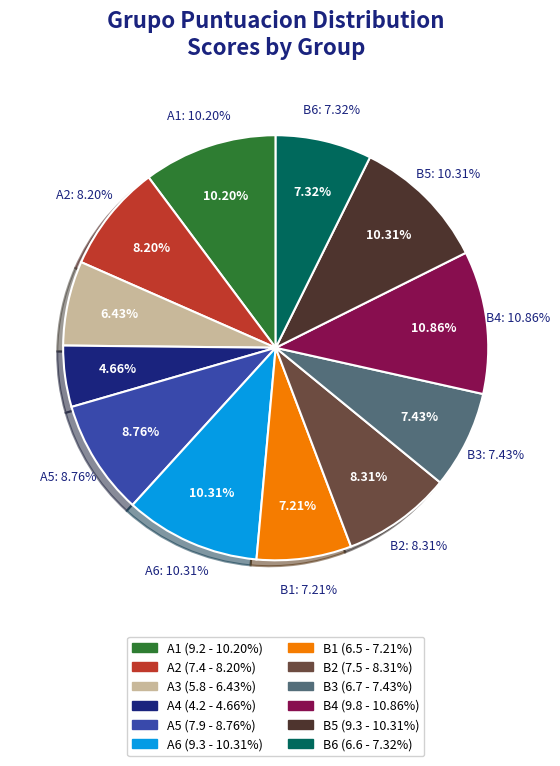

What is the total percentage of A4 and B6?

12.0%